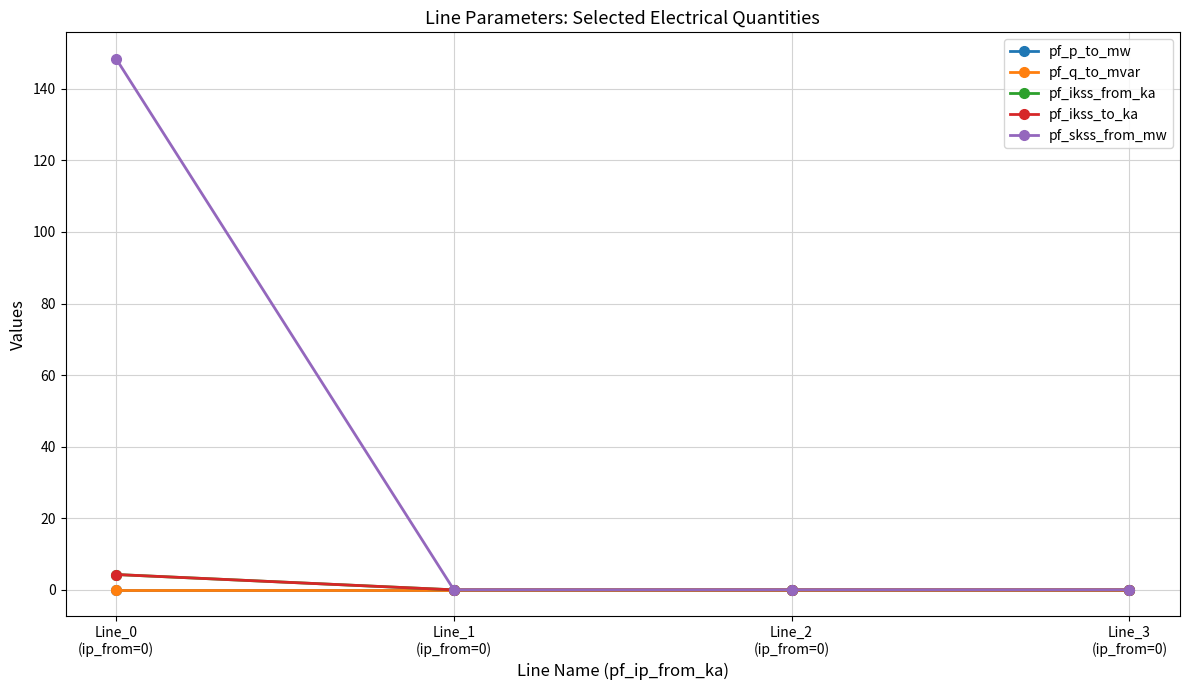

The pf_skss_from_mw series shows 0.0 at Line_1
(ip_from=0). True or false?

True